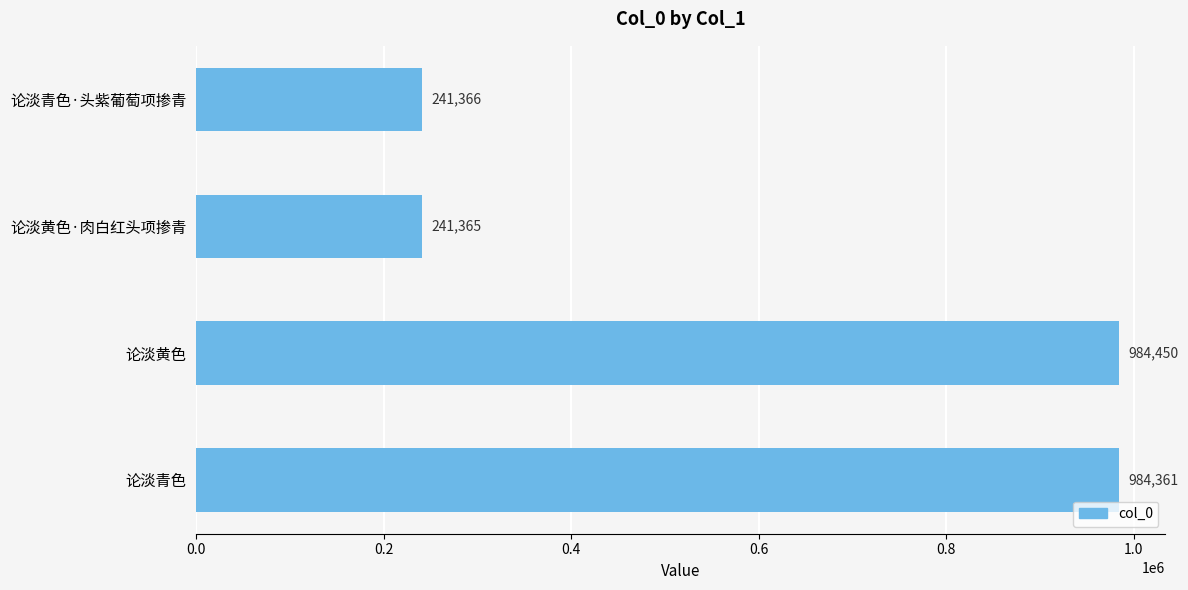

What is the average value?

612886